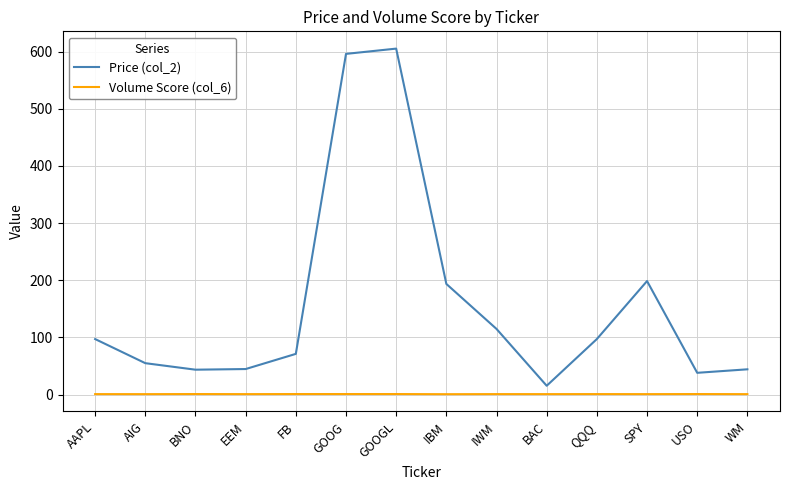

Which series has the largest range (max minus min)?

Price (col_2)